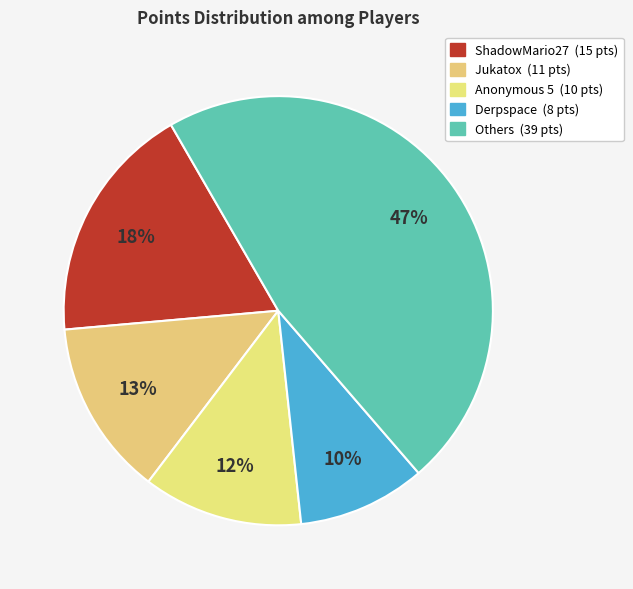

How many segments does this pie chart have?

5